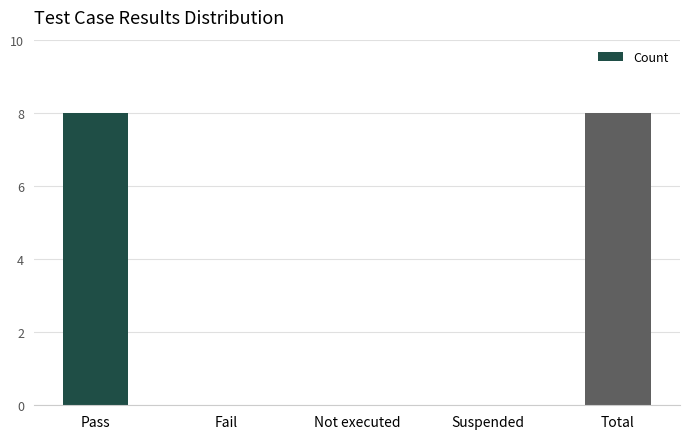

Between Not executed and Total, which is larger?

Total